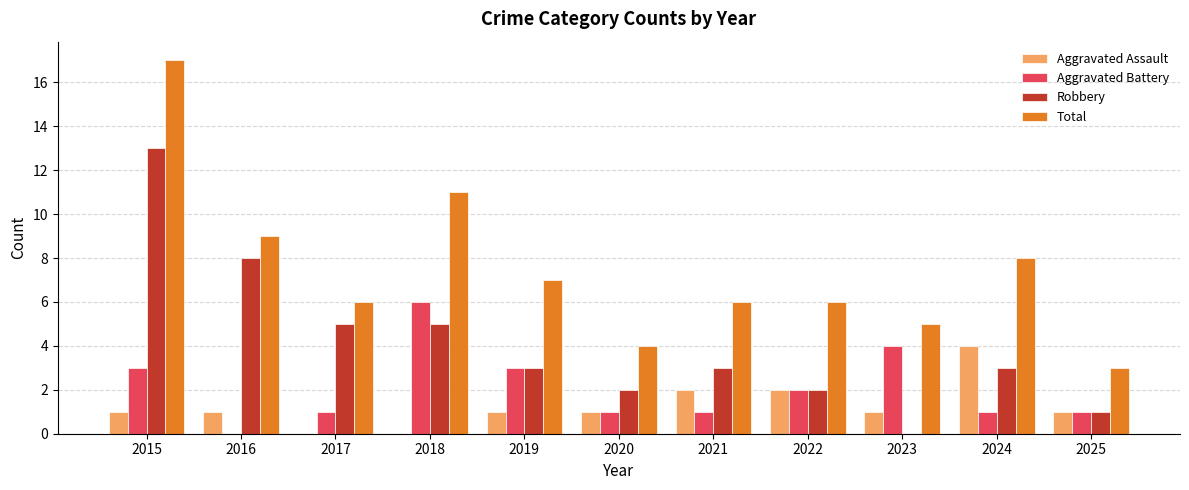

Count the number of categories in the chart.

11